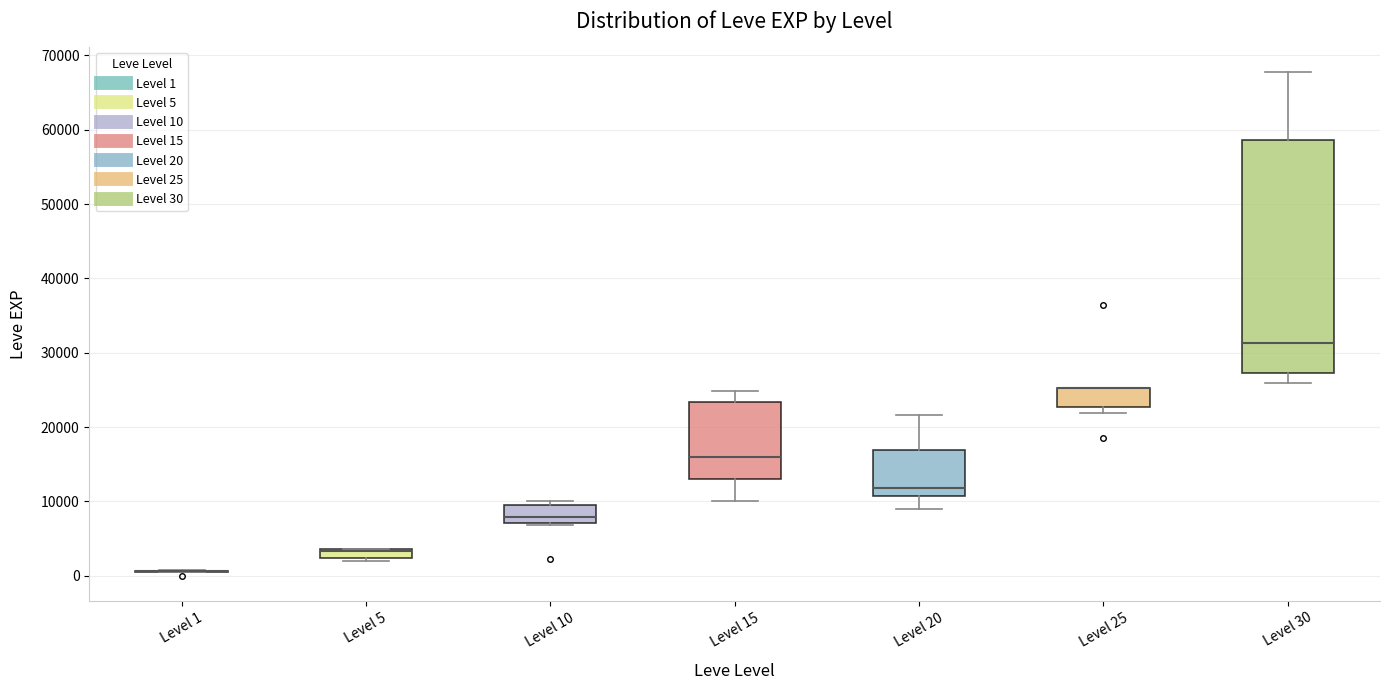

Which box is the tallest, from its lower edge to its upper edge?

Level 30